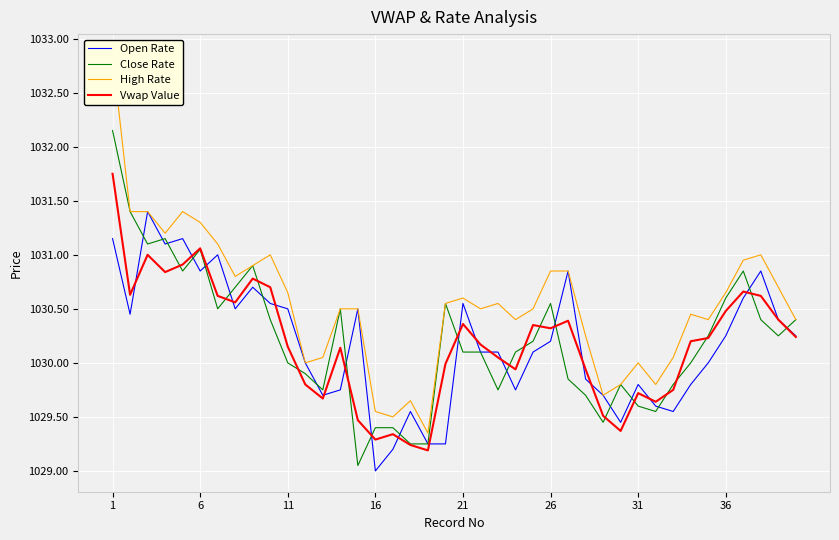

What is the minimum value shown in the chart?

1029.0